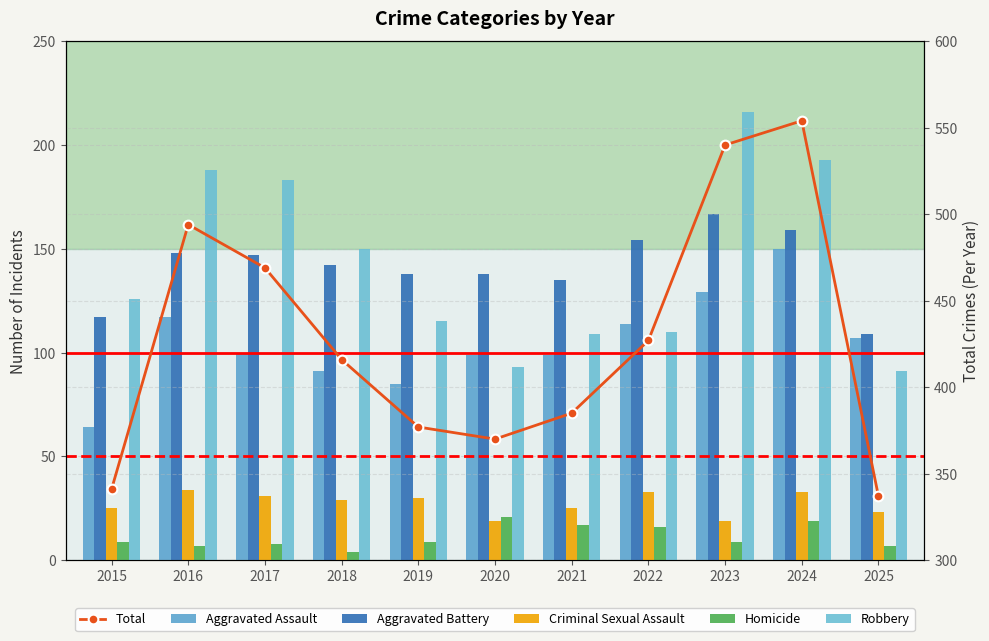

What is the value of the Robbery bar at the 4th from the left?

150